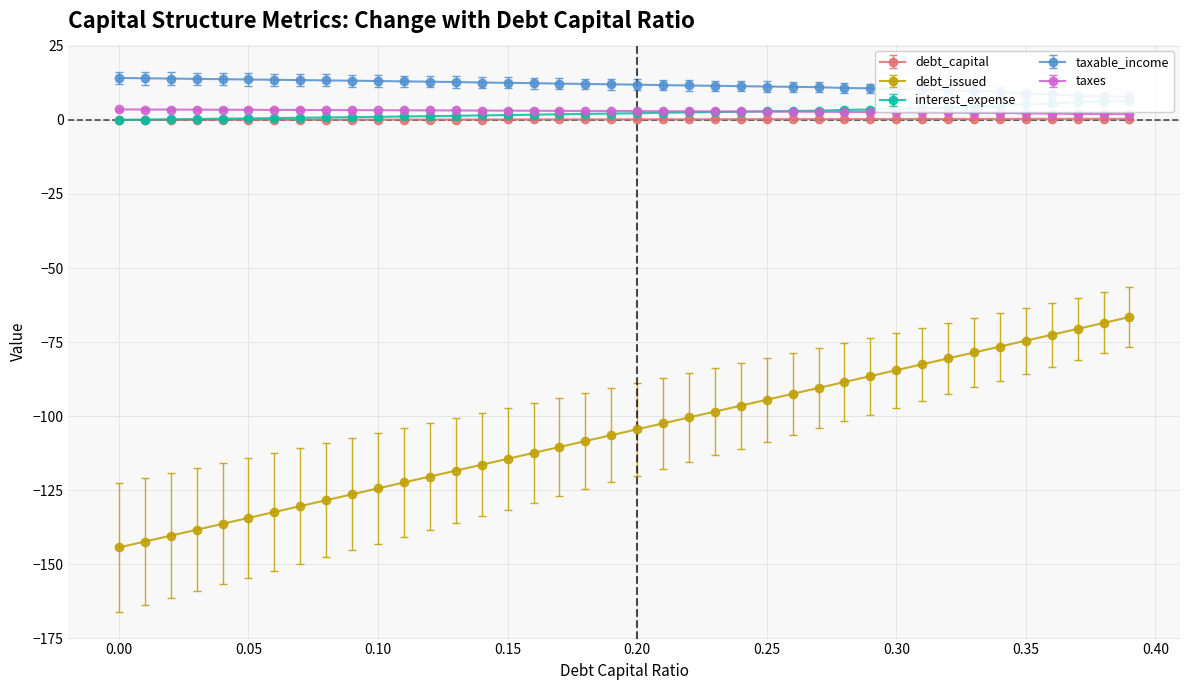

What is the maximum value for debt_issued?

-66.5